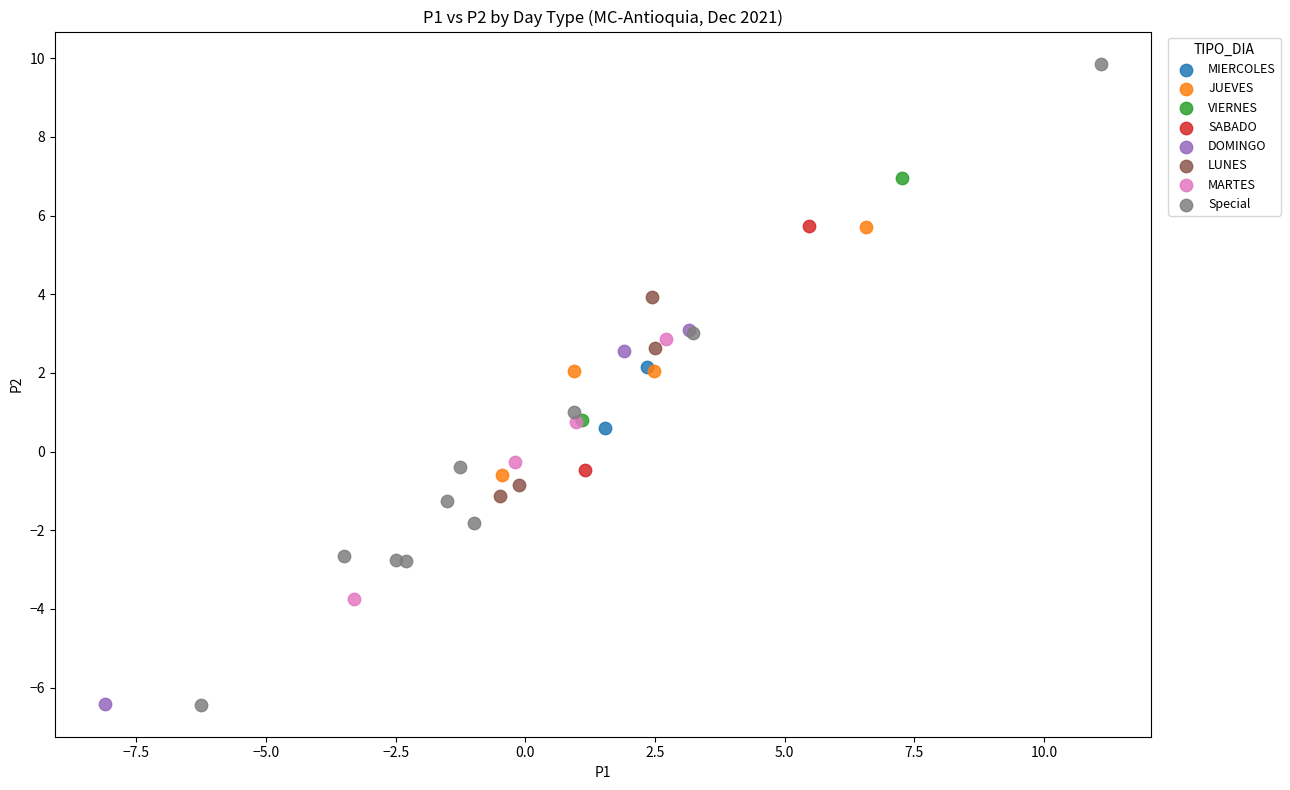

Which series has the largest Y range (max minus min)?

Special